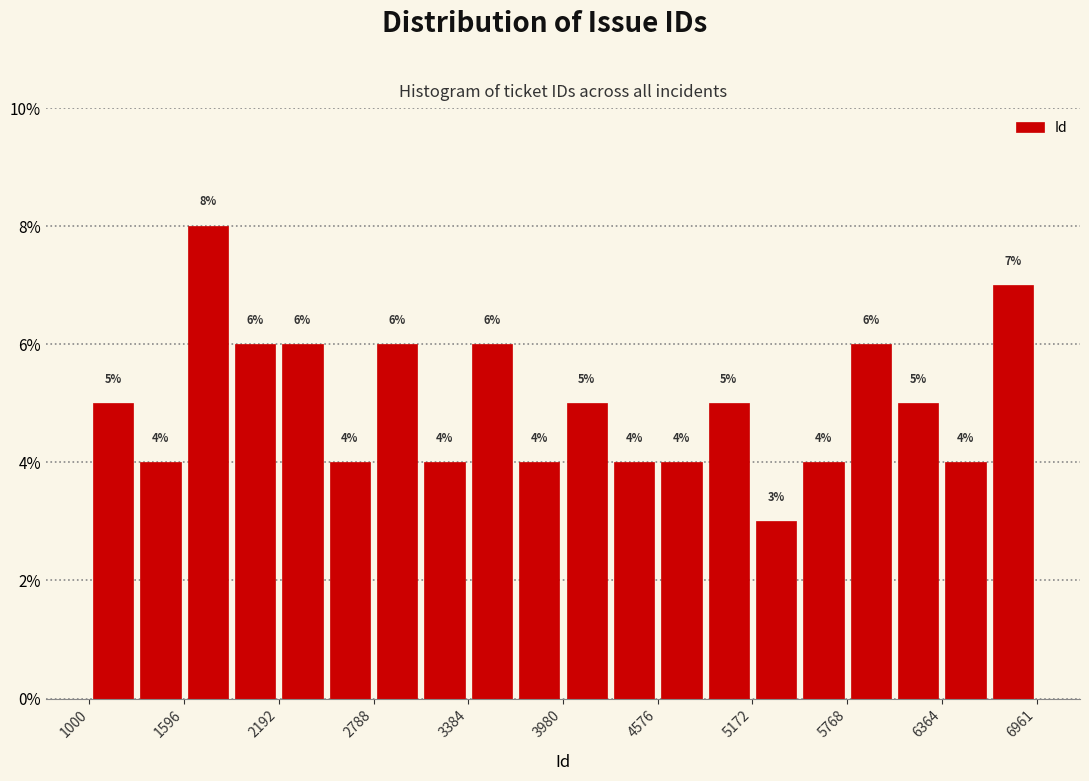

Read against the x-axis, roughly where is the centre of the tallest bar?

1700